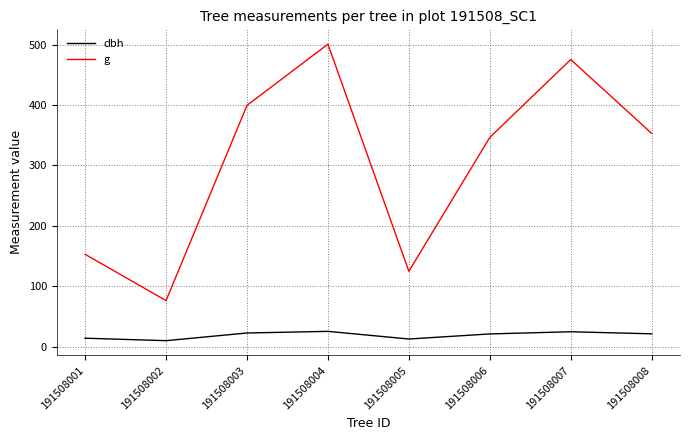

What value does the dbh series have at 191508007?

24.6